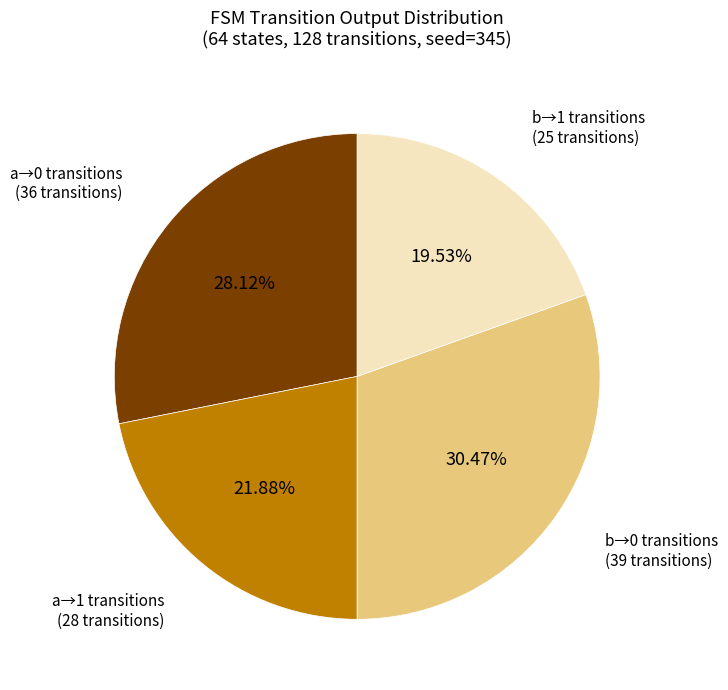

Is there any slice that represents more than half of the pie?

No